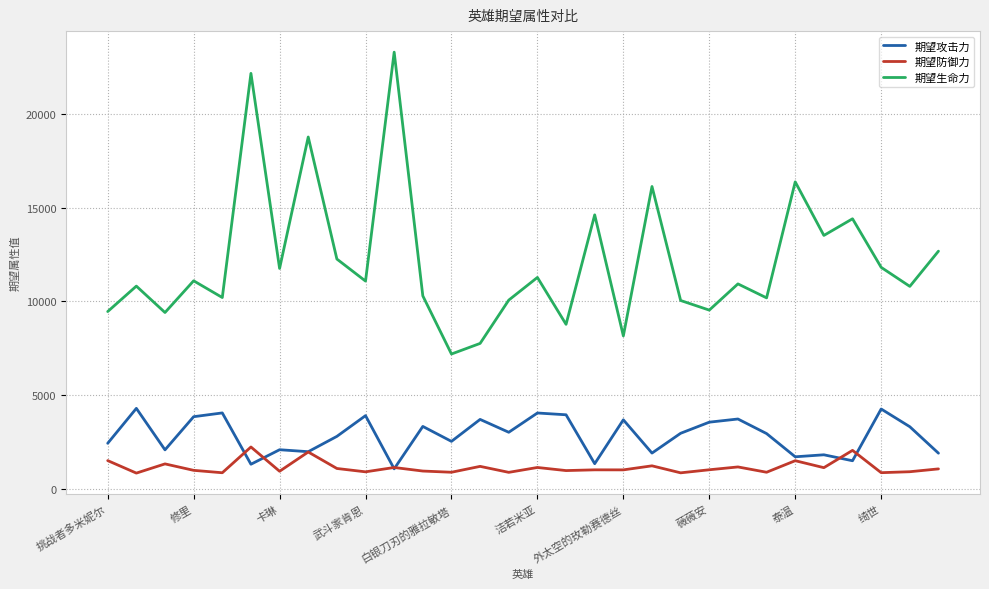

After their last crossing, which series has the higher values: 期望防御力 or 期望攻击力?

期望攻击力